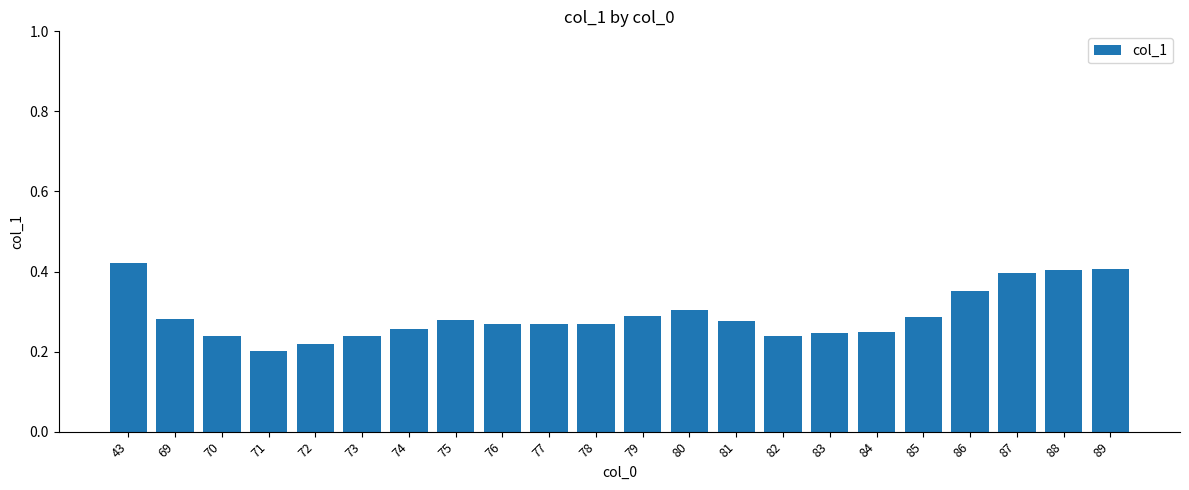

Is it true that the value at 89 is 0.2?

False